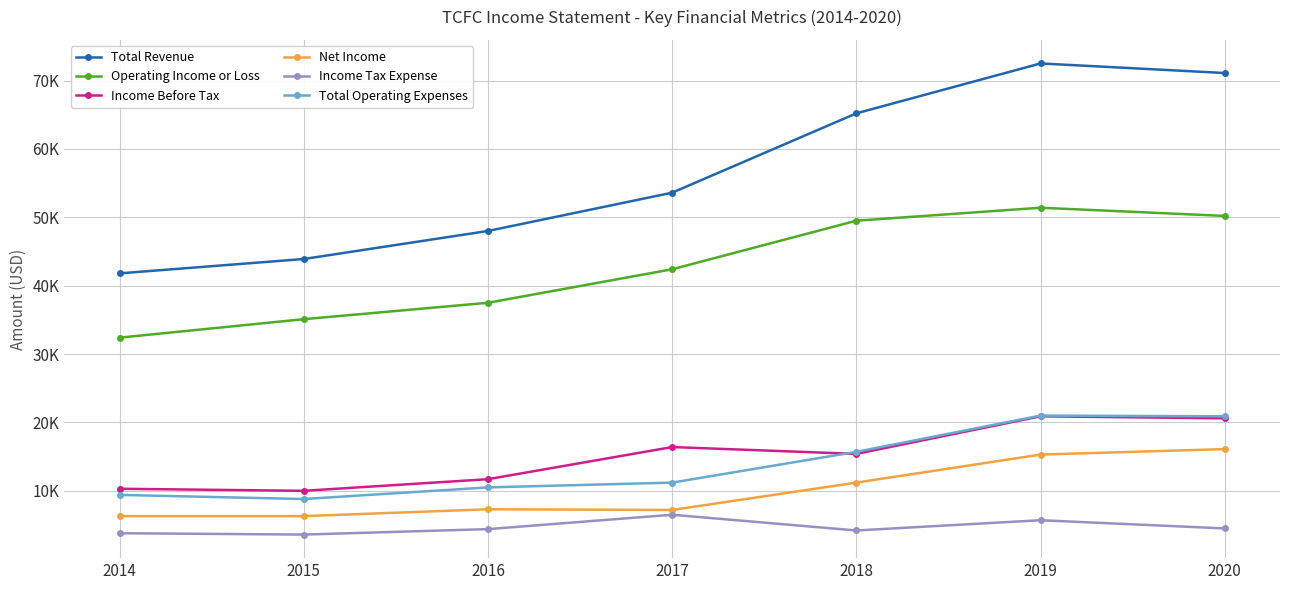

What are all the series names shown in the legend?

Total Revenue, Operating Income or Loss, Income Before Tax, Net Income, Income Tax Expense, Total Operating Expenses